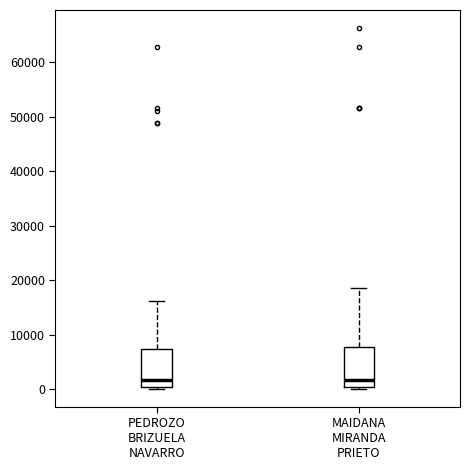

Reading left to right, transcribe this box plot: for each box, give where its median line is, the range the box spans, and where its two whiskers end, as read against the y-axis. The values are not printed on the chart, so give them approximately, as read against the axis.

PEDROZO BRIZUELA NAVARRO: median 2000, box 1000 to 7000, whiskers 0 to 16000
MAIDANA MIRANDA PRIETO: median 2000, box 1000 to 8000, whiskers 0 to 19000